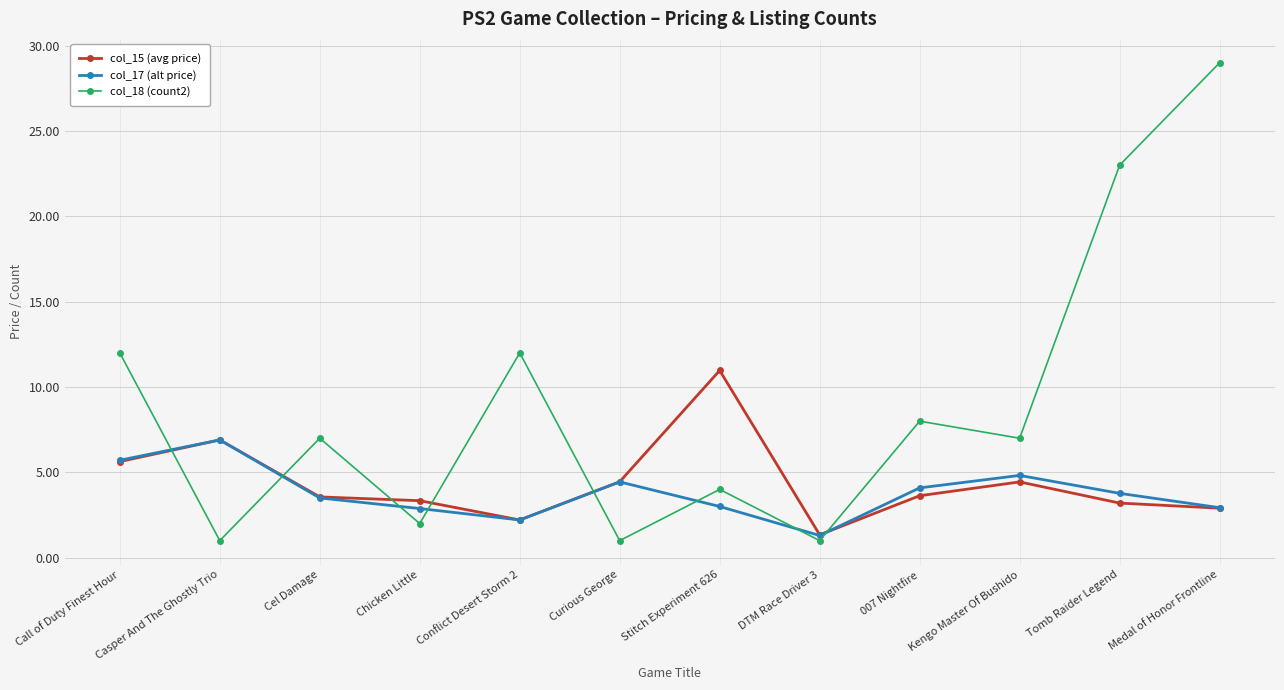

What is the average value of the col_15 (avg price) series?

4.4